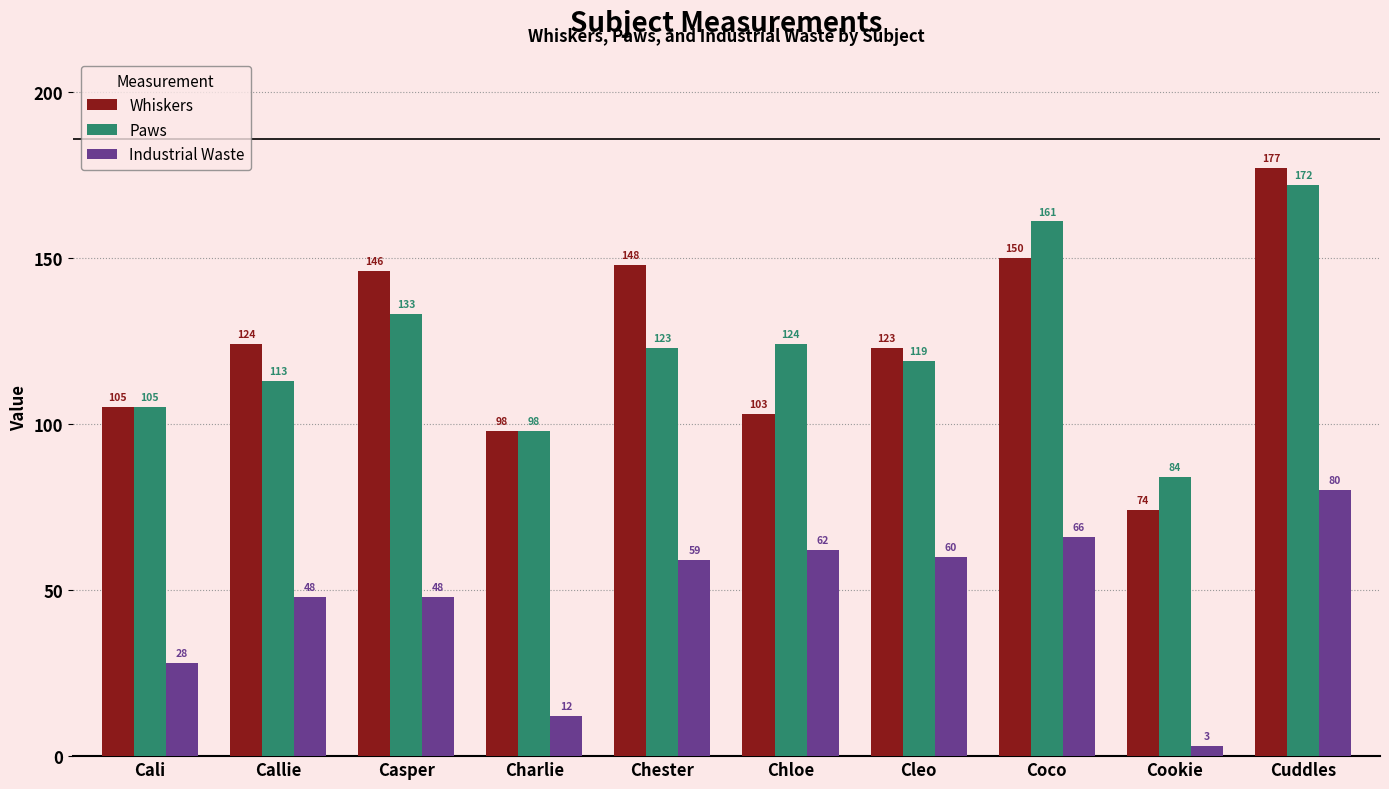

What is the difference between the maximum and minimum values in the Paws series?

88